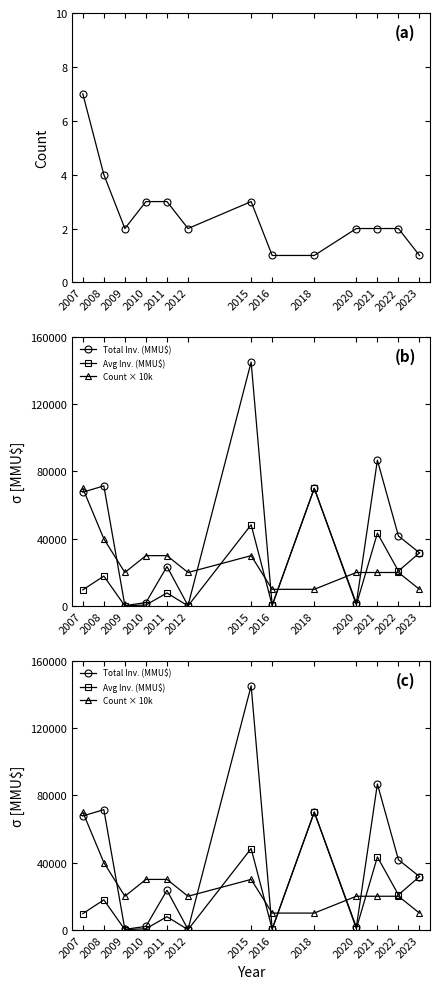

What is the sum of the Avg Inv. (MMU$) values at 2023 and 2012?

31828